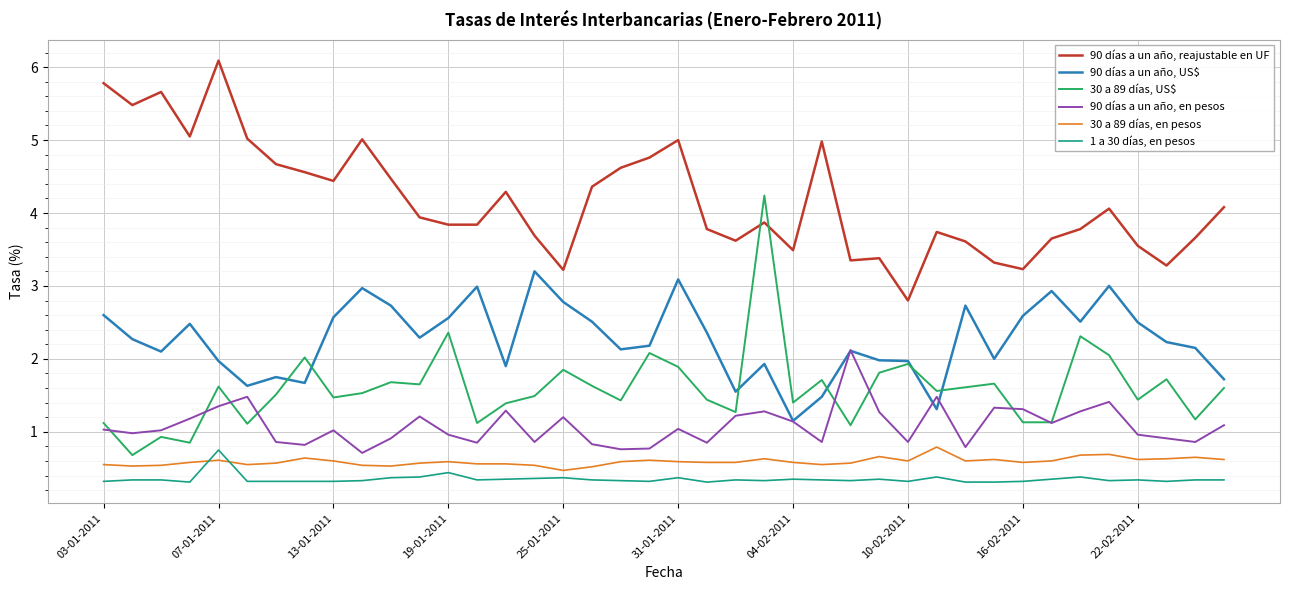

How many lines are shown in the chart?

6